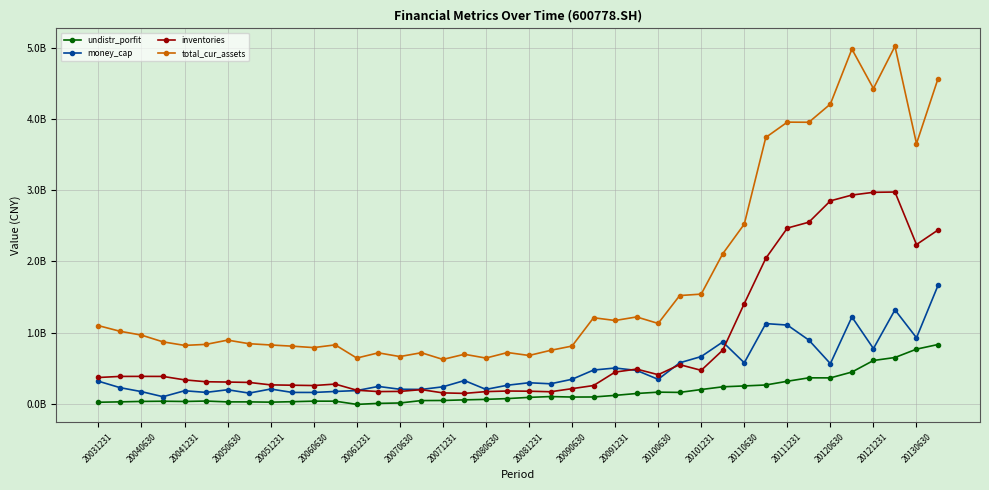

What are all the series names shown in the legend?

undistr_porfit, money_cap, inventories, total_cur_assets